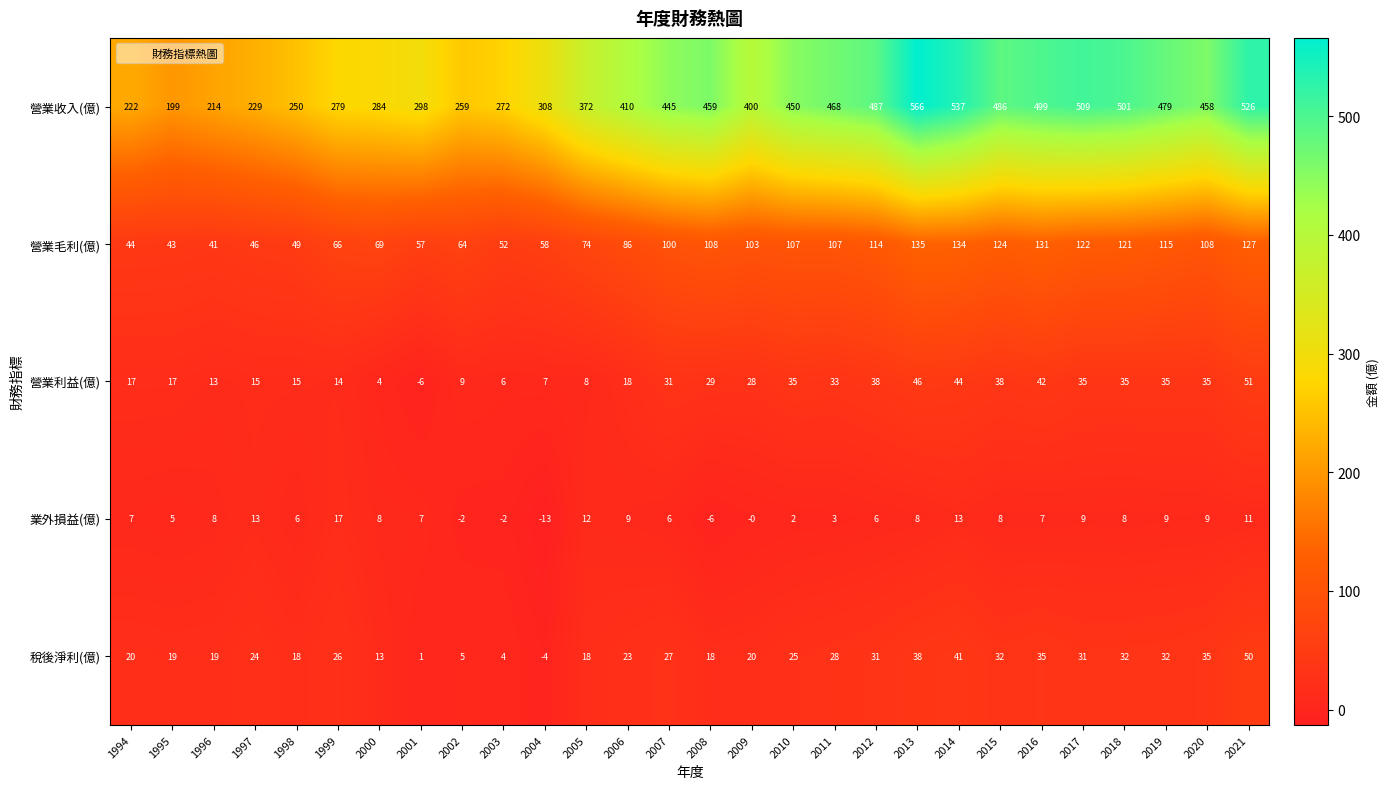

What is the difference between the maximum and minimum values in the 營業毛利(億) series?

94